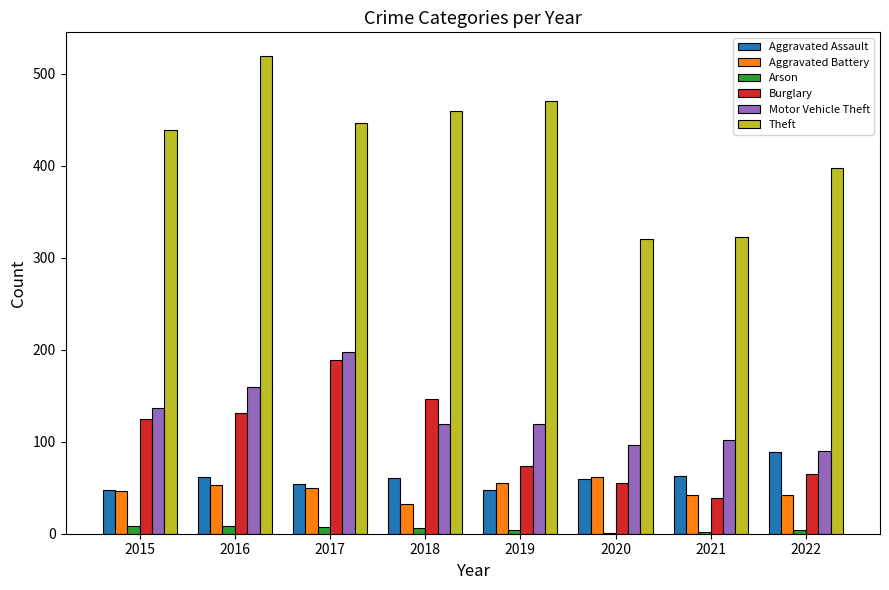

Is it true that Aggravated Battery equals 42 at 2021?

True